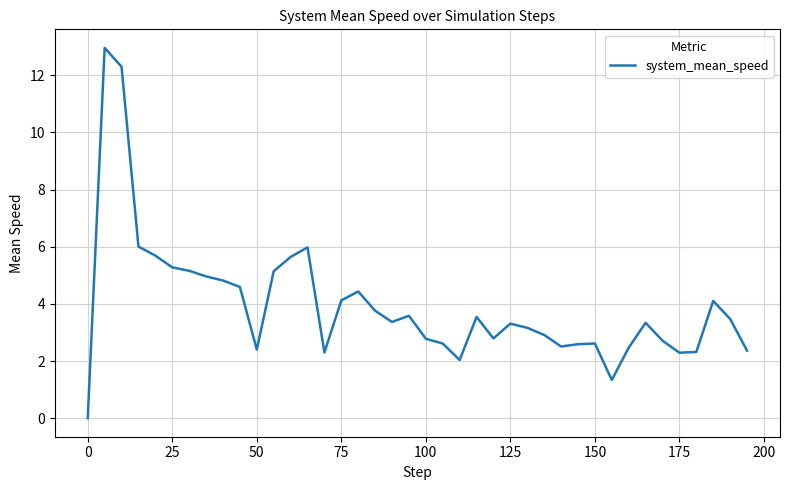

What is the maximum value shown in the chart?

13.0